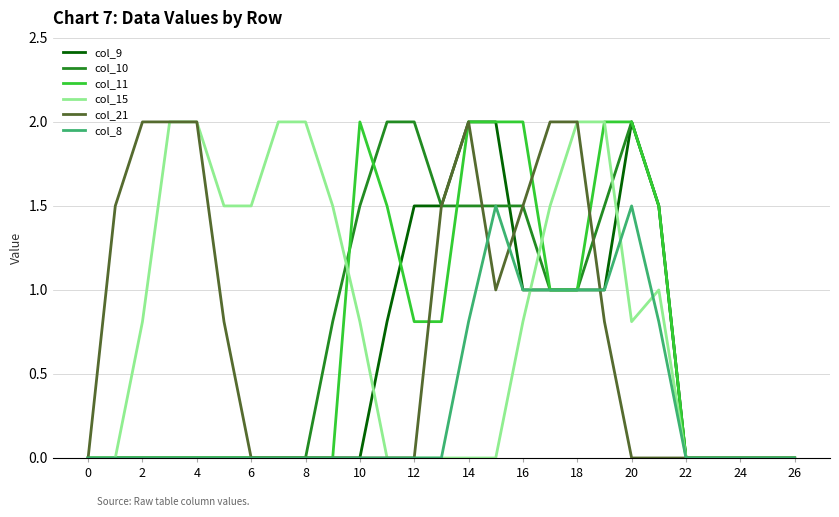

Which series has the largest total across all categories?

col_15